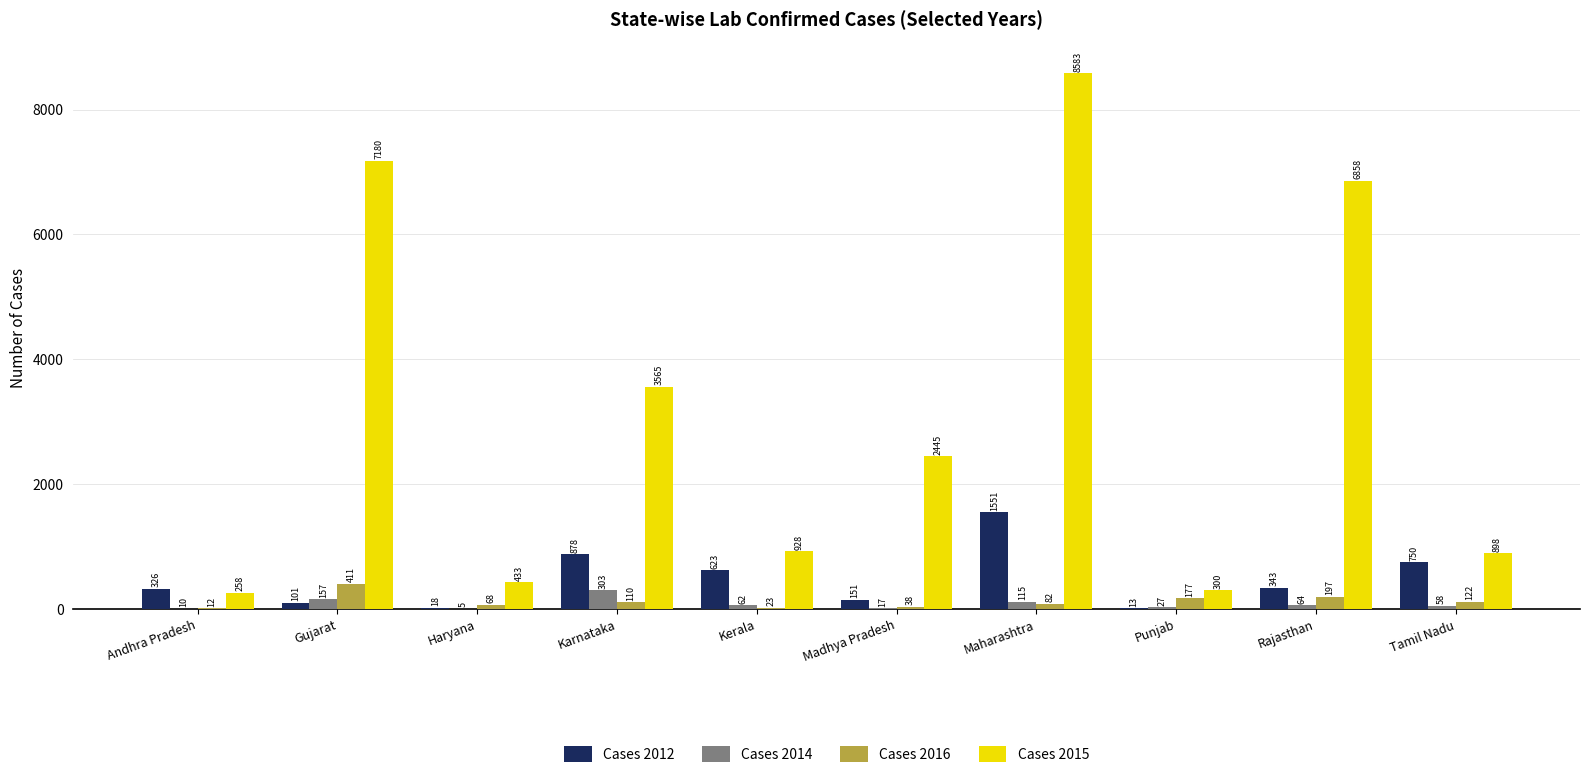

Which category has the highest value in the Cases 2015 series?

Maharashtra